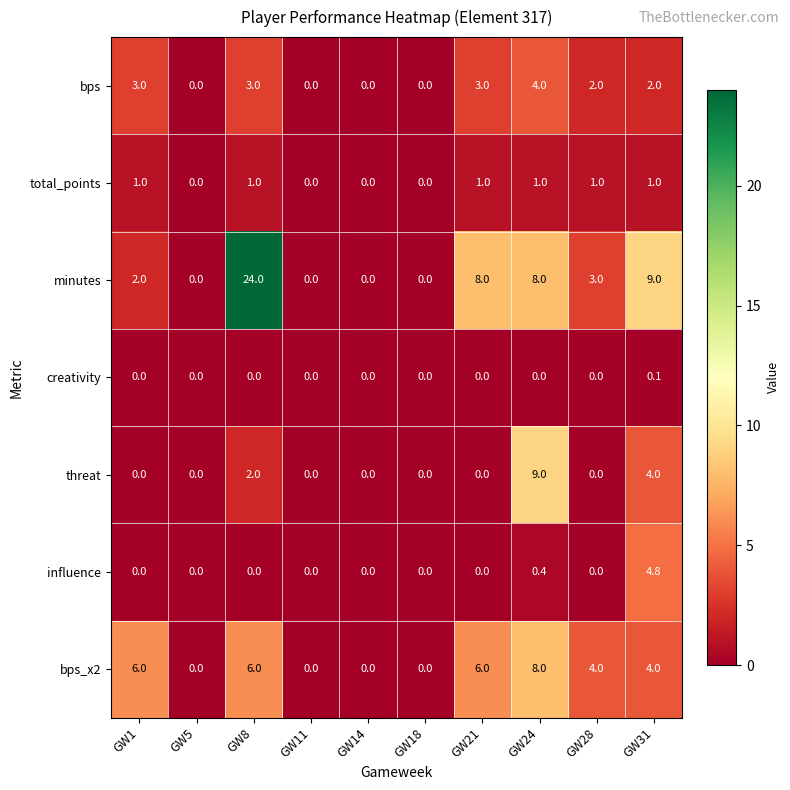

How many total_points values are between 0 and 1?

10